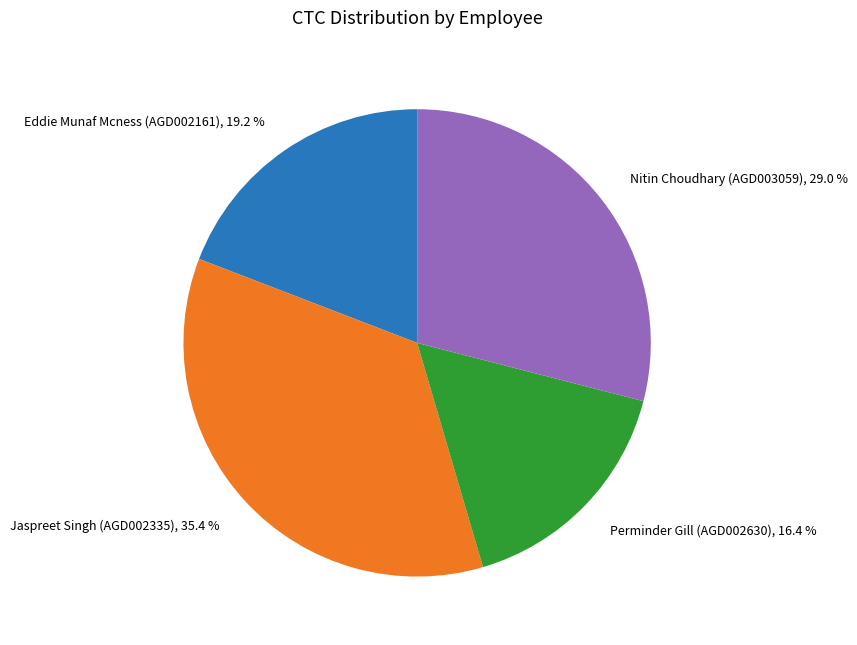

To the nearest percent, what is the difference between the largest and smallest slice percentages?

19%